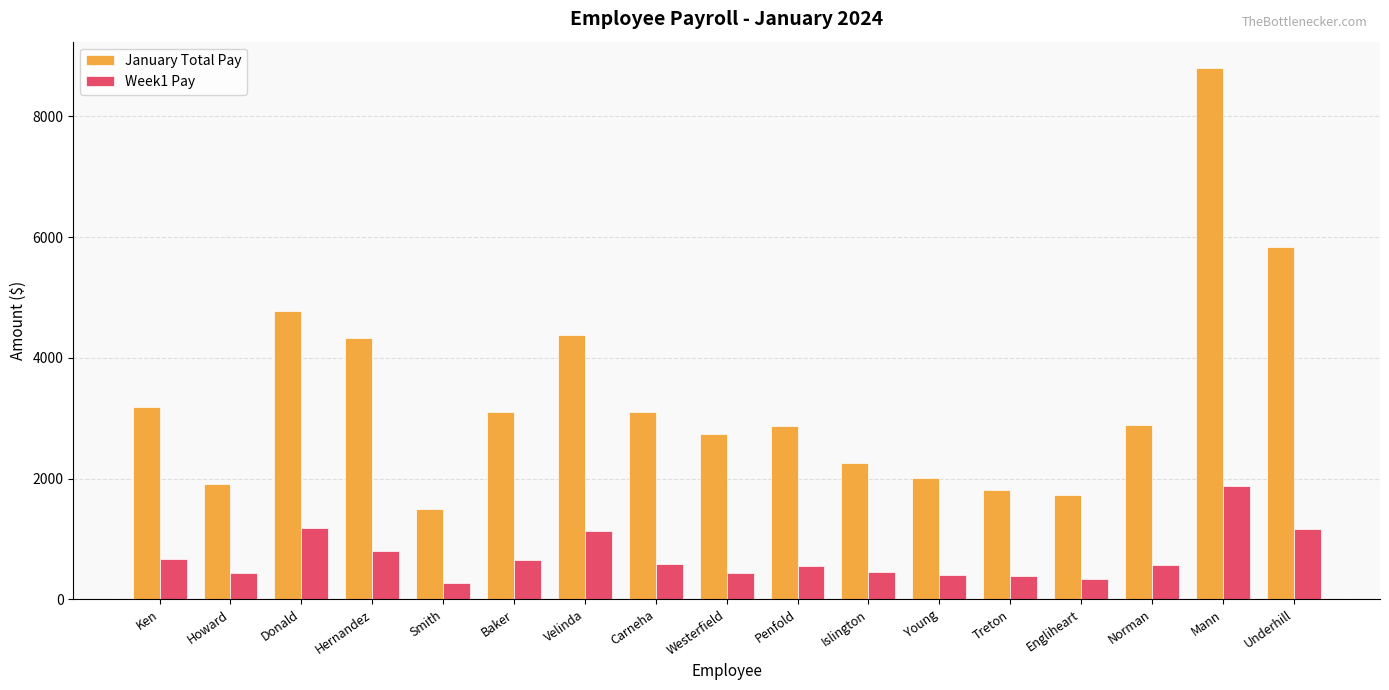

What position from the left is Donald?

3